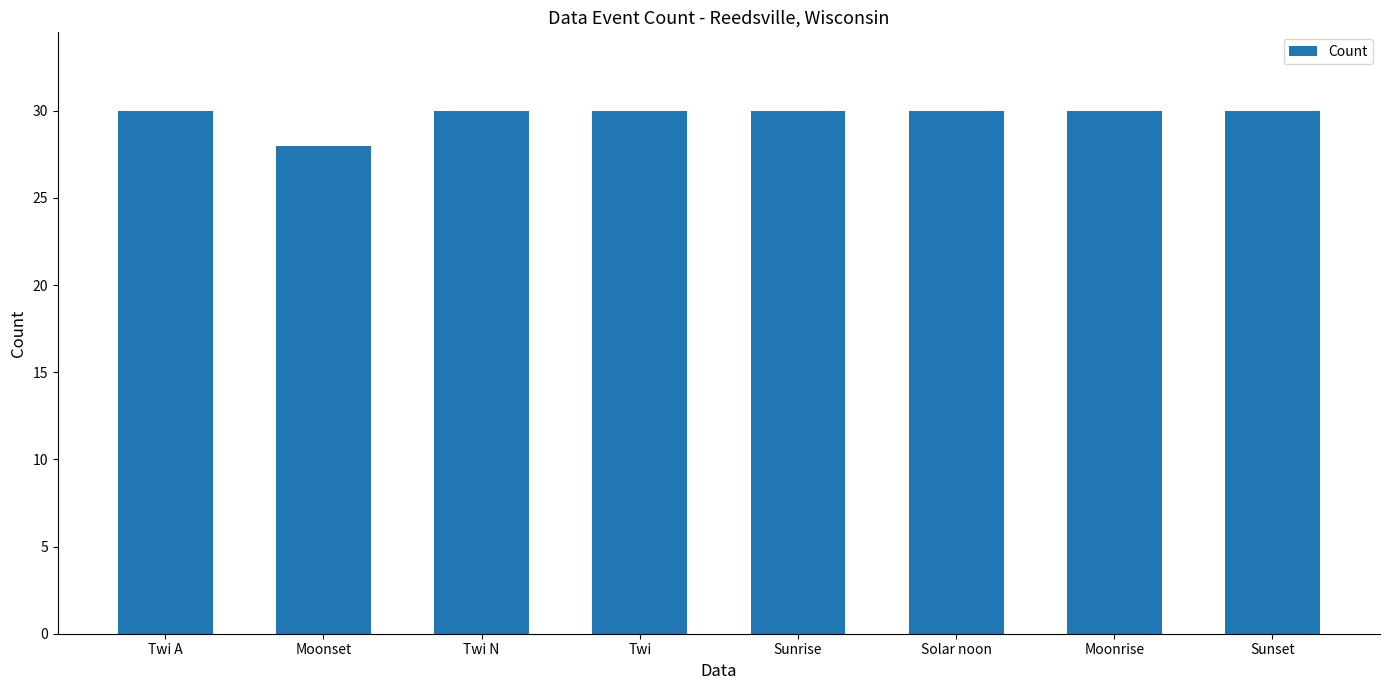

The chart shows a value of 48 at Twi. True or false?

False